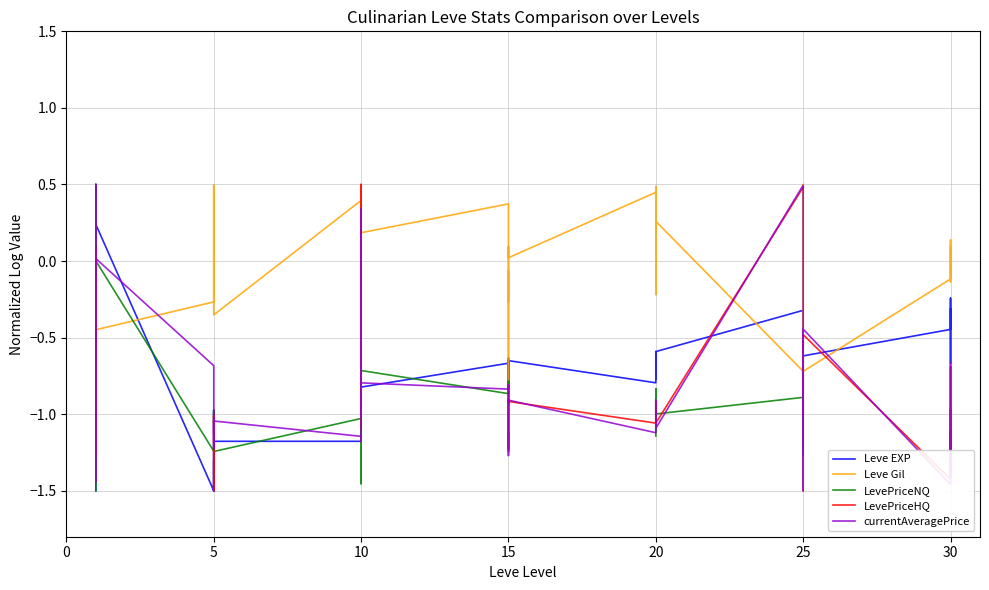

What is the lowest value of the Leve Gil series?

-1.5